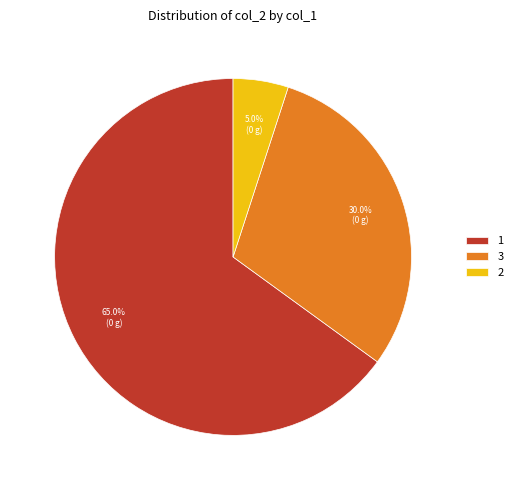

Is 1 the majority of the pie?

Yes